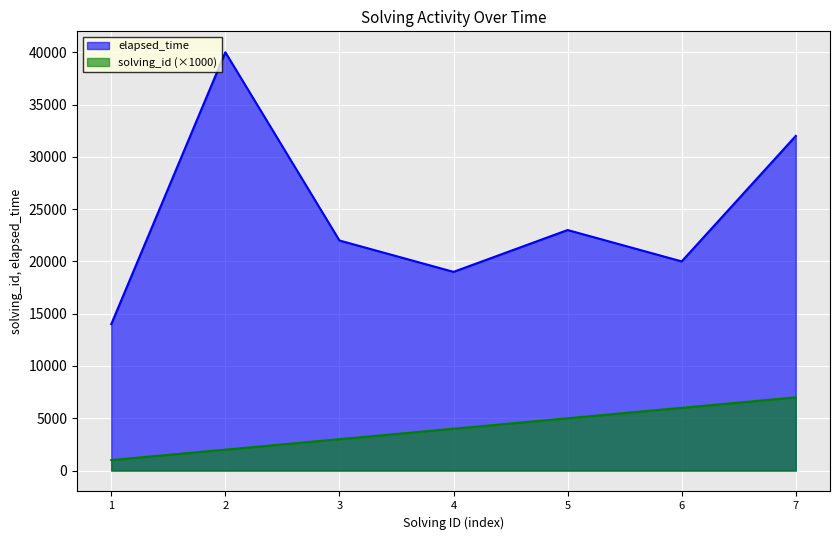

What is the minimum value shown in the chart?

1000